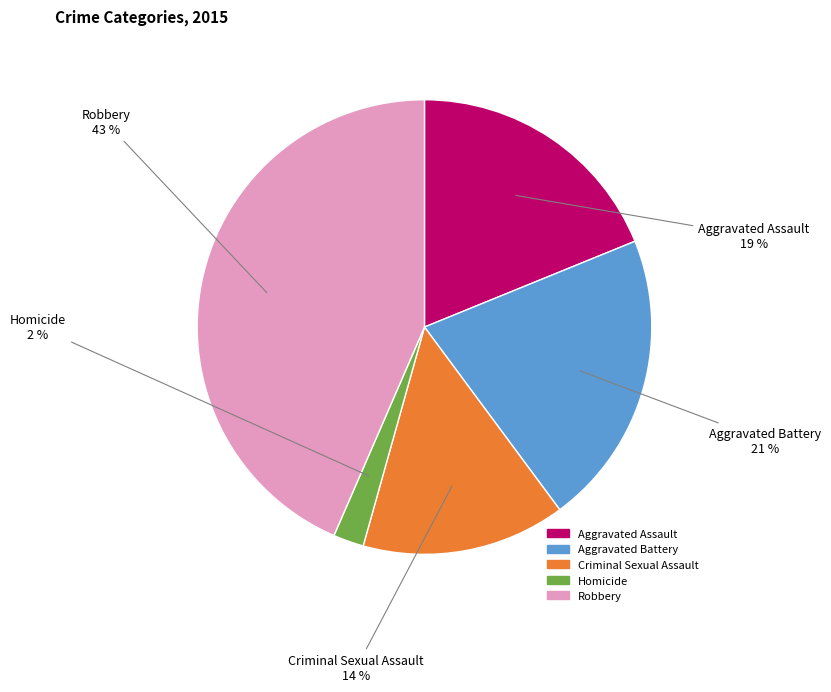

How many slices are in this pie chart?

5